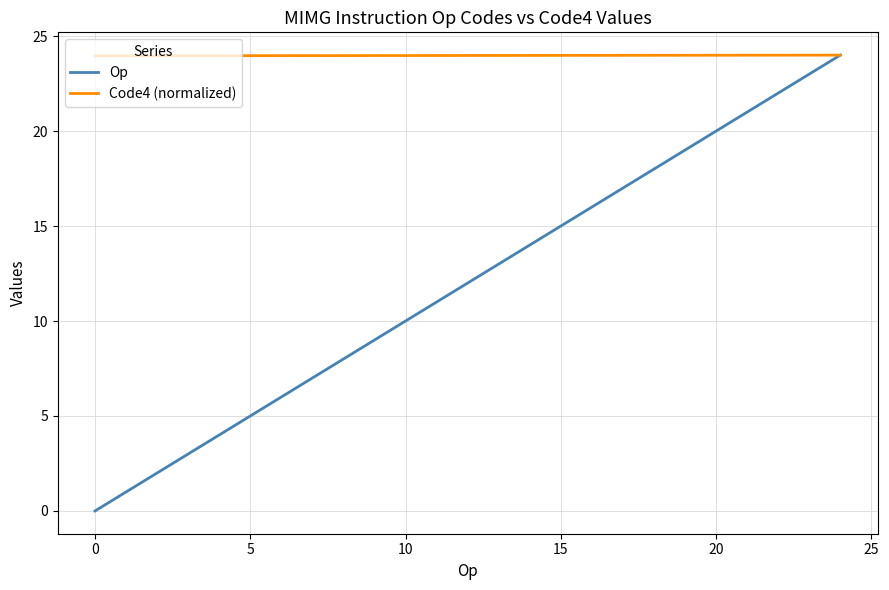

What are all the series names shown in the legend?

Op, Code4 (normalized)